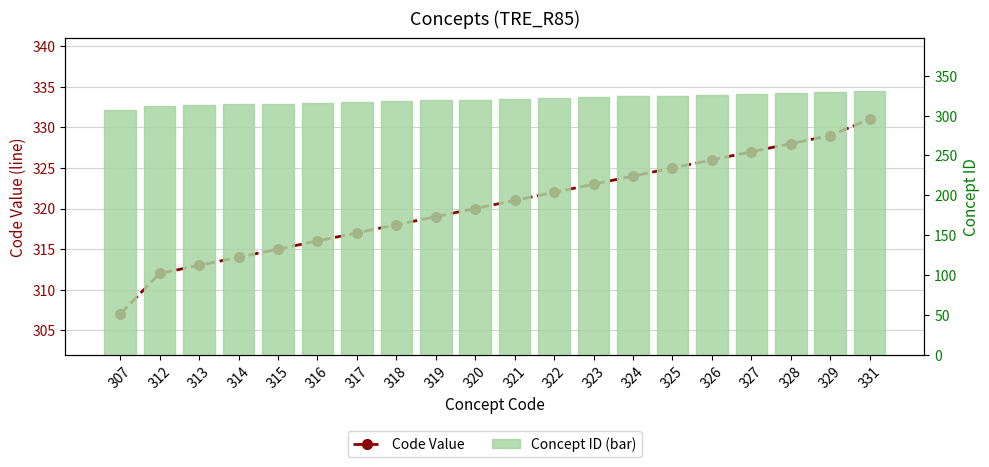

Reading left to right, list all the values displayed in this chart.

Code Value: 307	312	313	314	315	316	317	318	319	320	321	322	323	324	325	326	327	328	329	331
Concept ID (bar): 307	312	313	314	315	316	317	318	319	320	321	322	323	324	325	326	327	328	329	331